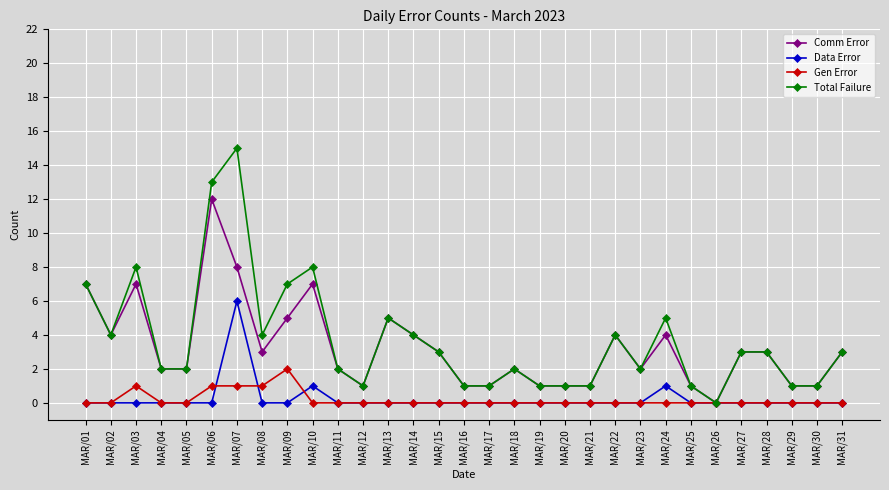

What is the value of the Total Failure point at the 24th from the left?

5